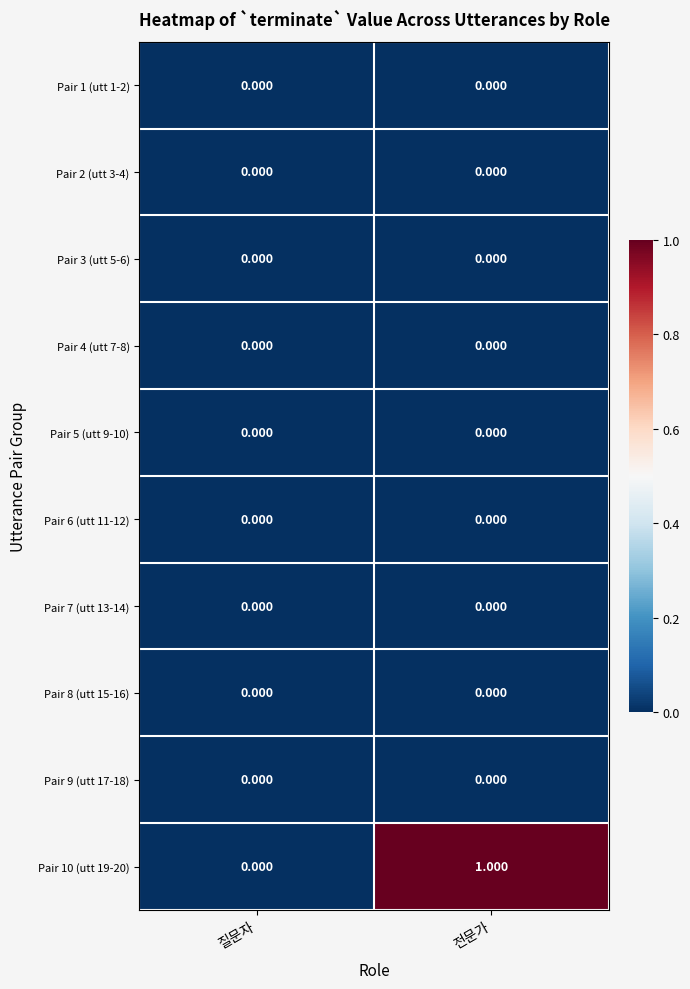

At which category is the sum across all series the highest?

전문가